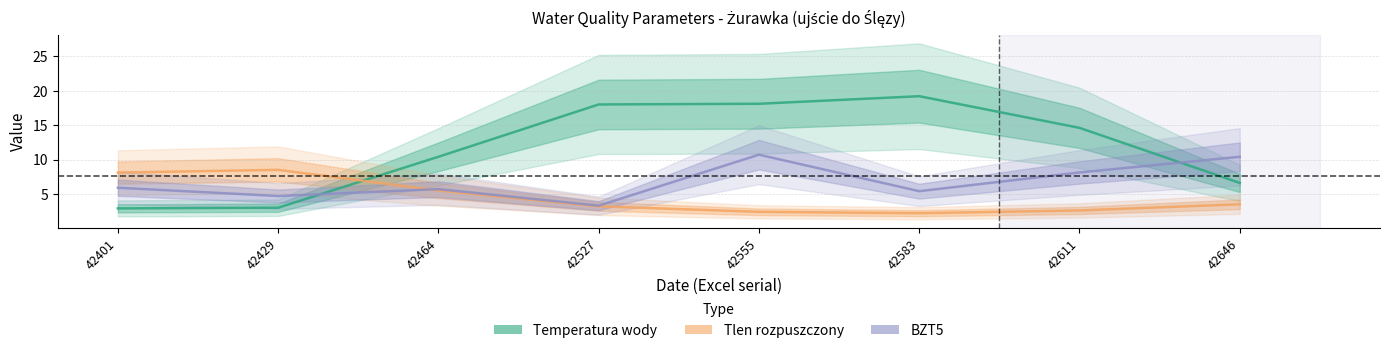

What is the value of the Tlen rozpuszczony point at the 2nd from the left?

8.5